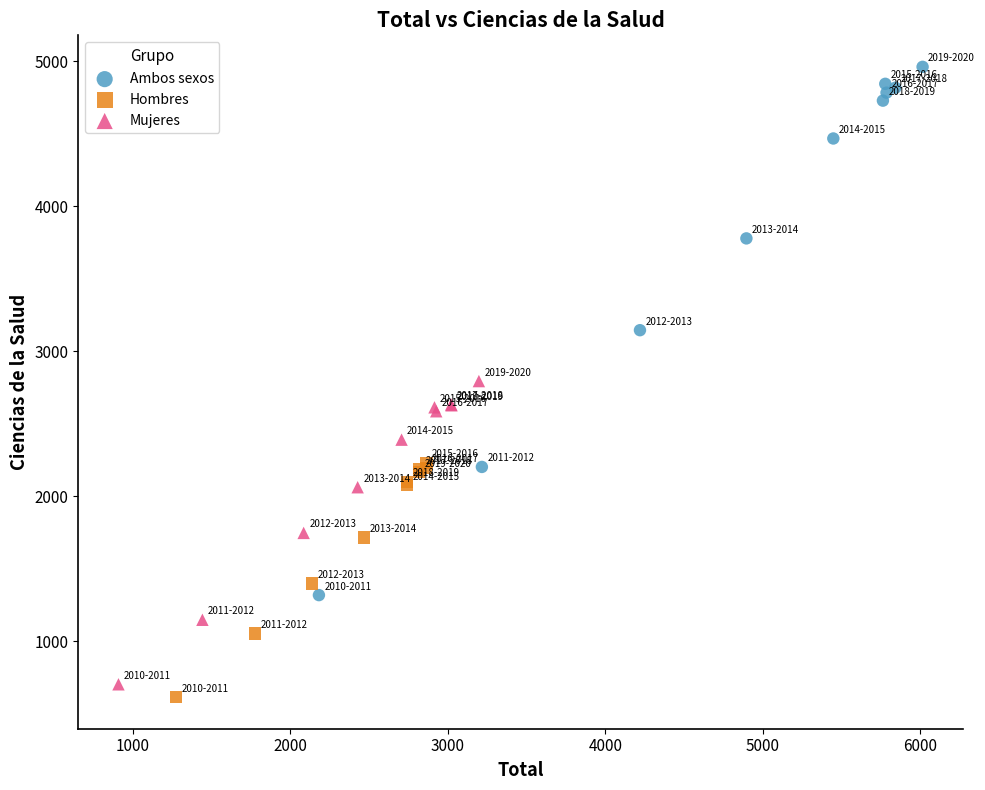

Which series reaches the maximum Y coordinate?

Ambos sexos